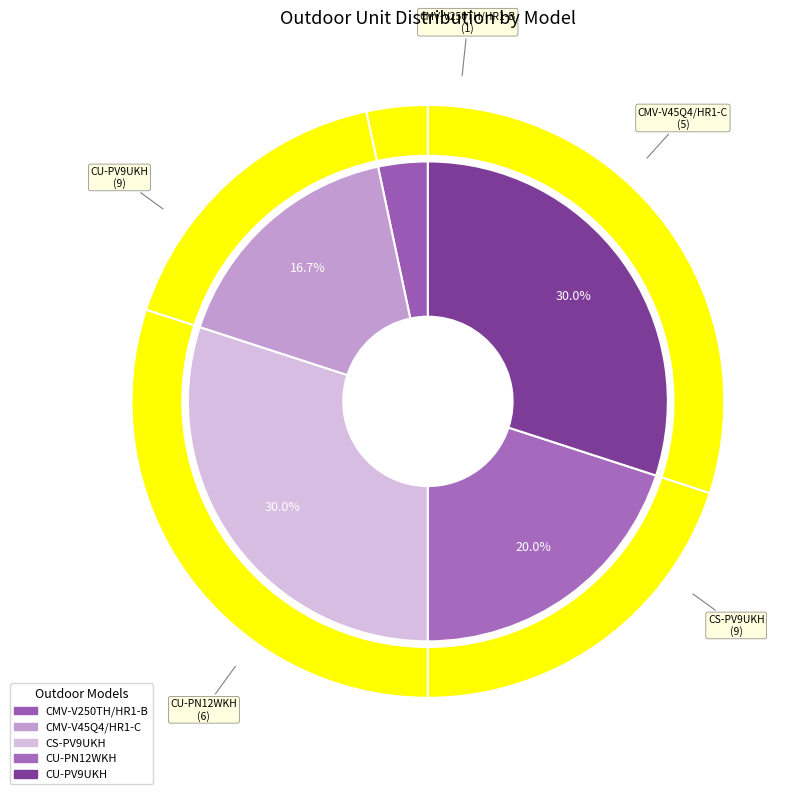

Is CMV-V45Q4/HR1-C the majority of the pie?

No